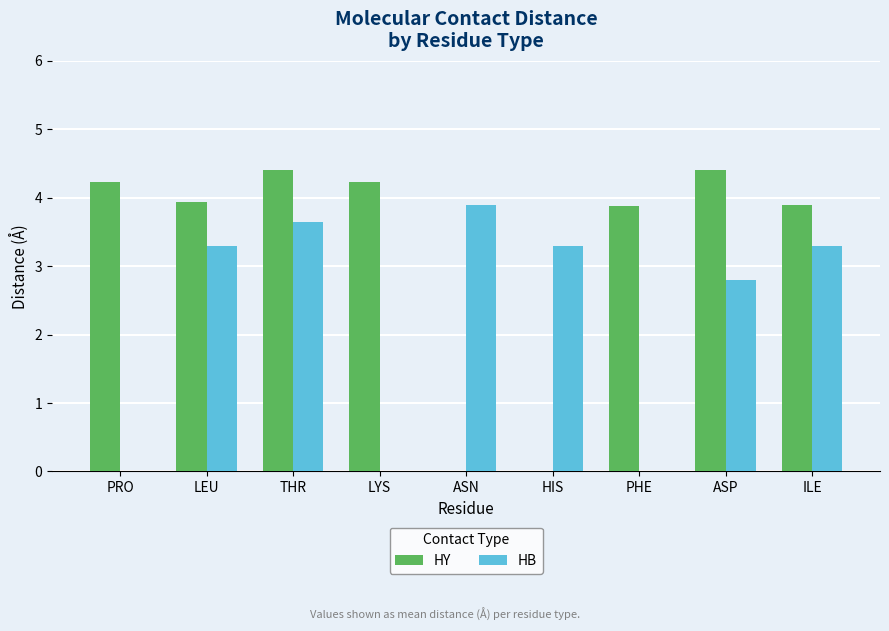

The value of HB at LYS is -1.6. True or false?

False